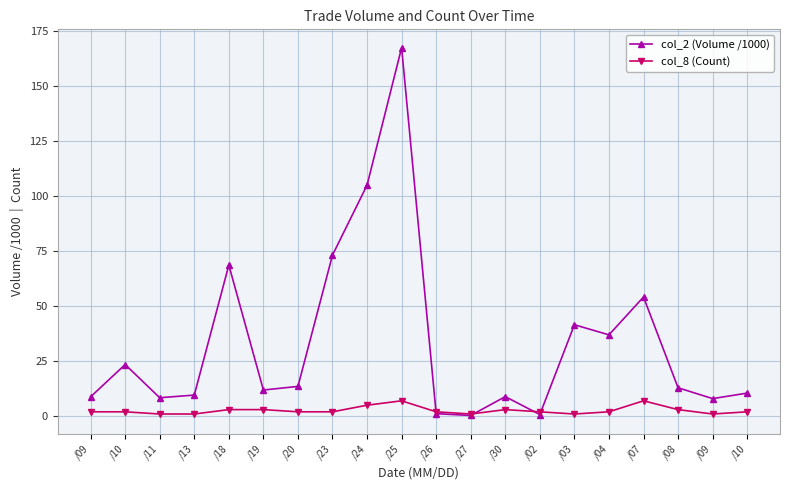

Is the value of col_8 (Count) at /13 greater than the value of col_2 (Volume /1000) at /24?

No